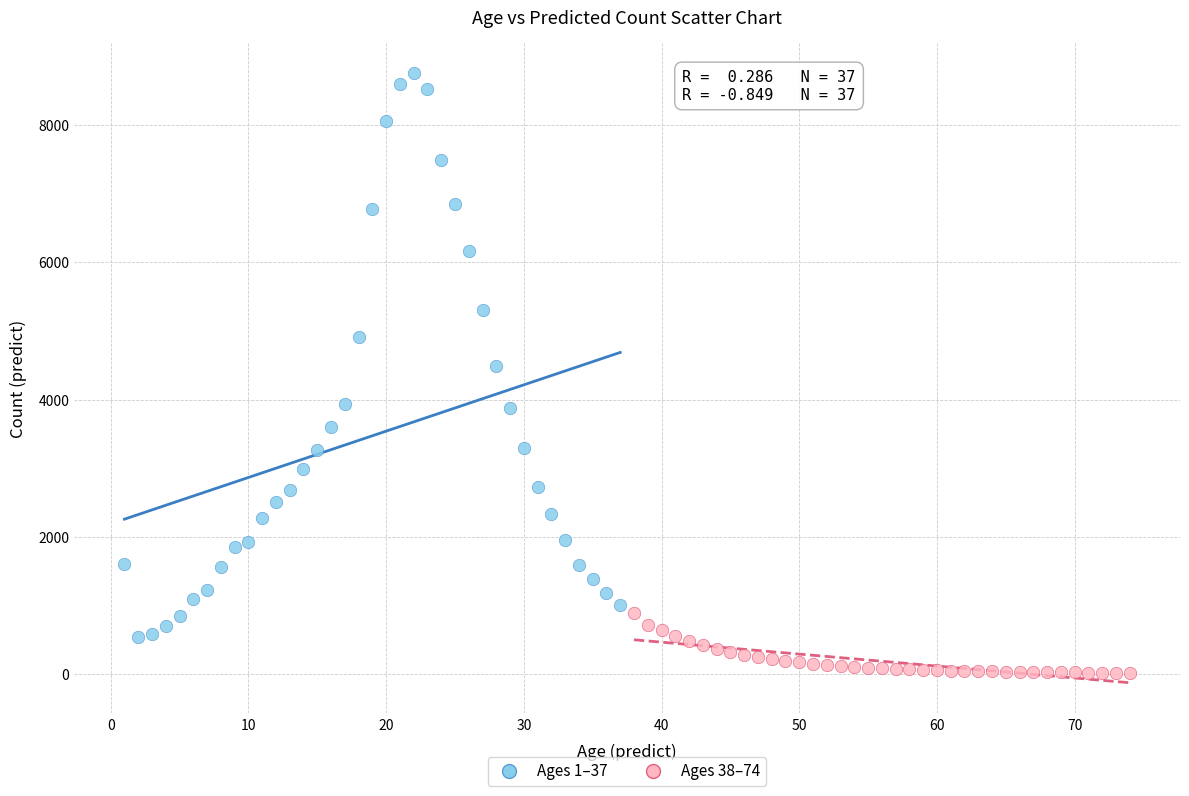

Which series reaches the maximum Y coordinate?

Ages 1–37